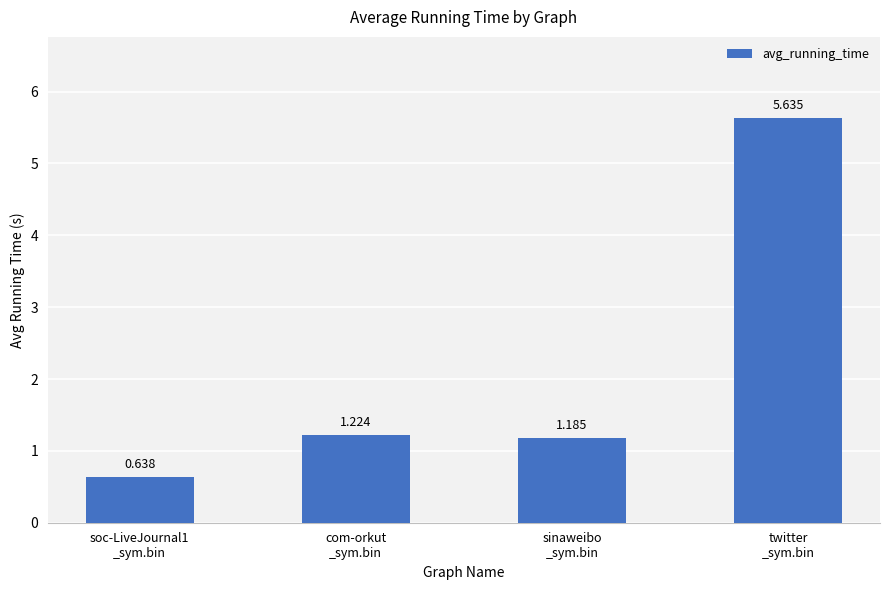

What is the change in value from soc-LiveJournal1
_sym.bin to twitter
_sym.bin?

+5.0